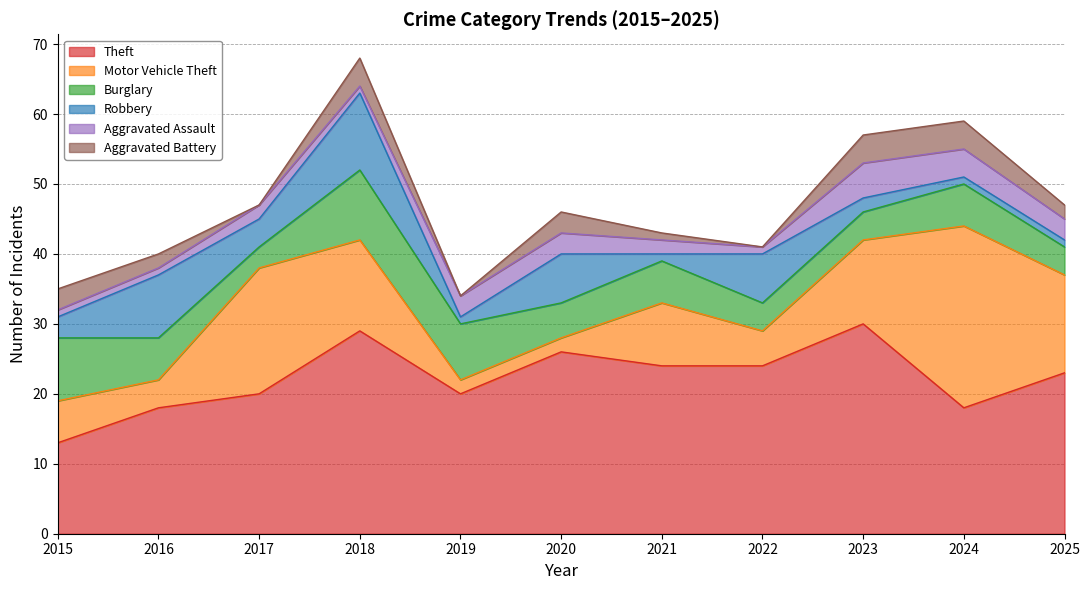

How many values in the Aggravated Assault series exceed 2?

5